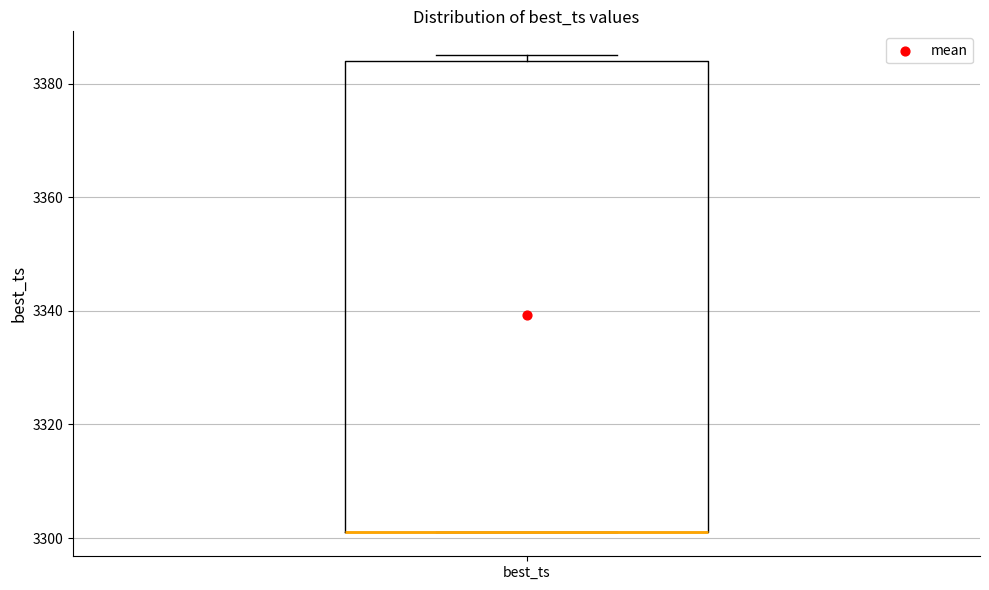

Read this box plot against the y-axis: the position of the median line, the range covered by the box, and the ends of both whiskers. The values are not printed on the chart, so give them approximately, as read against the axis.

median 3302 (drawn on the box's lower edge), box 3302 to 3384, whiskers 3302 to 3386